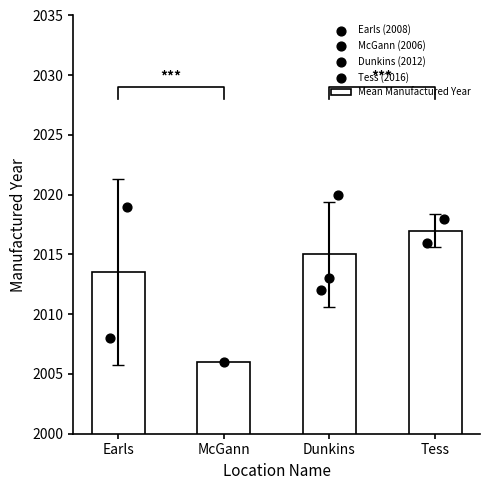

Which has a higher value, Dunkins or Tess?

Tess